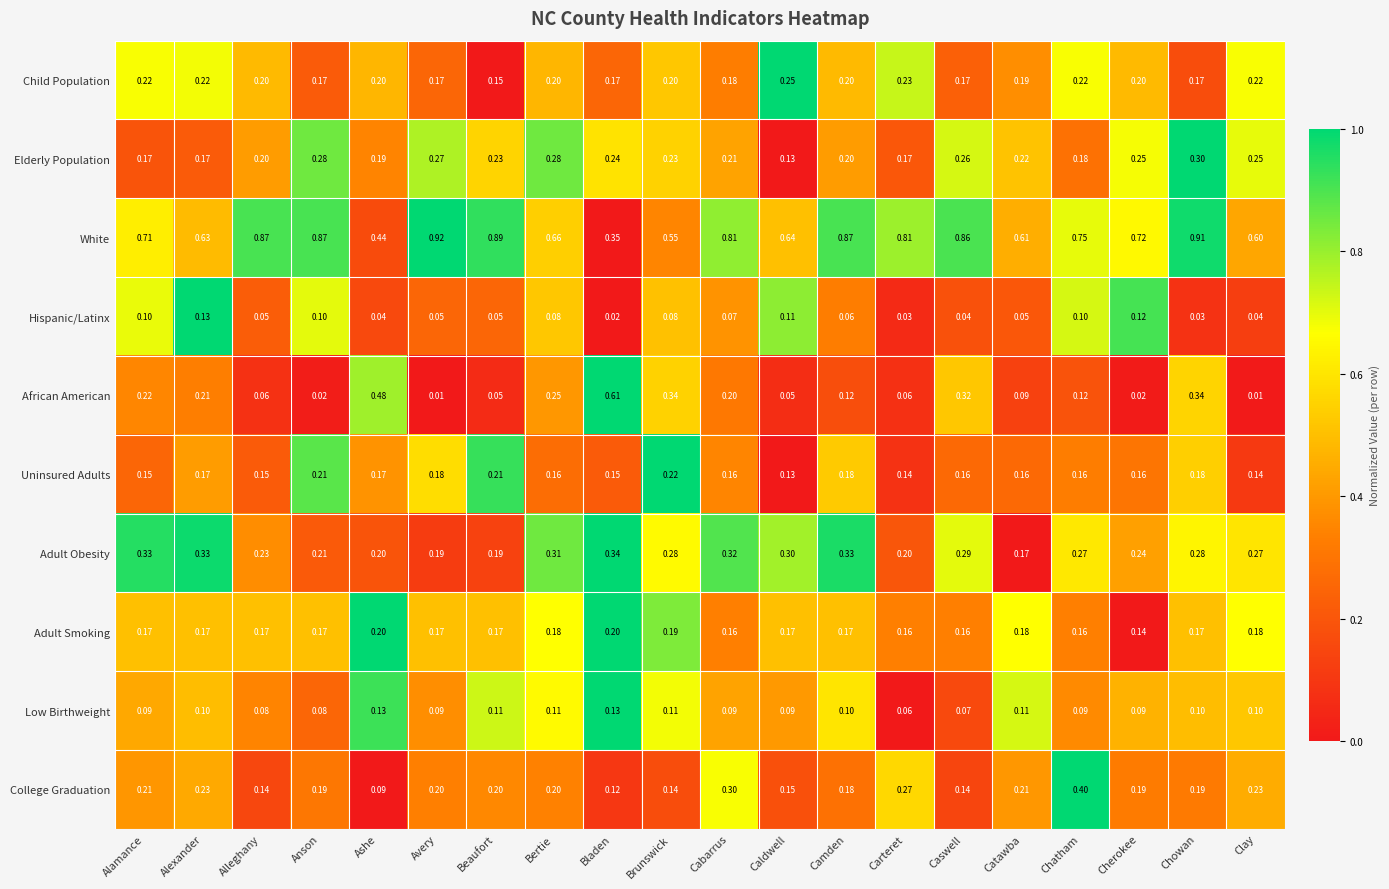

Count the number of categories in the chart.

20